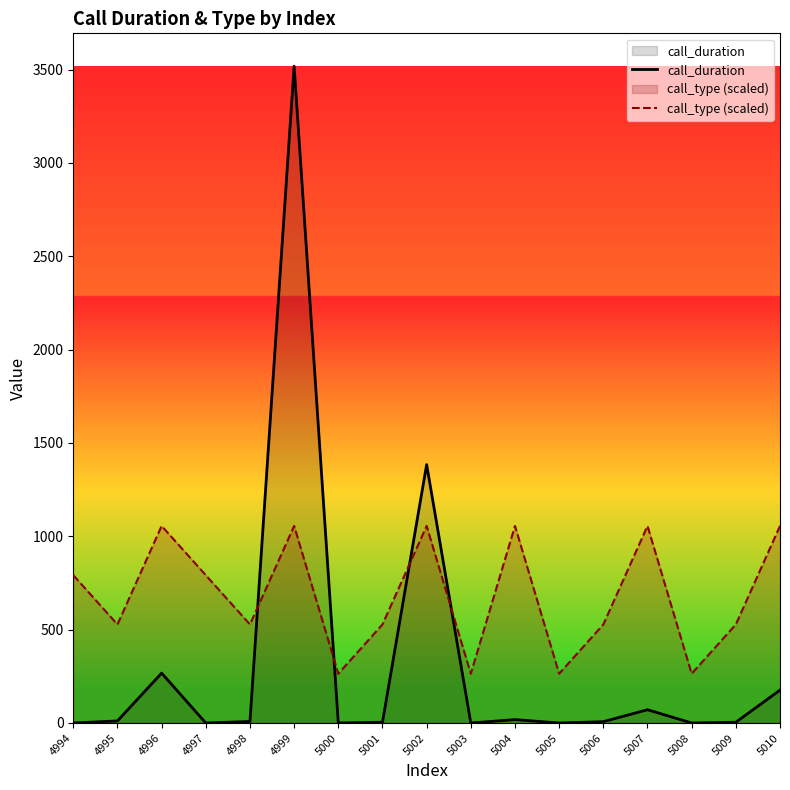

Reading left to right, extract all data points from this chart.

call_duration: 0.0	11.0	267.0	0.0	8.0	3518.0	0.0	4.0	1384.0	0.0	18.0	0.0	7.0	71.0	0.0	4.0	176.0
call_type (scaled): 791.5	527.7	1055.4	791.5	527.7	1055.4	263.8	527.7	1055.4	263.8	1055.4	263.8	527.7	1055.4	263.8	527.7	1055.4